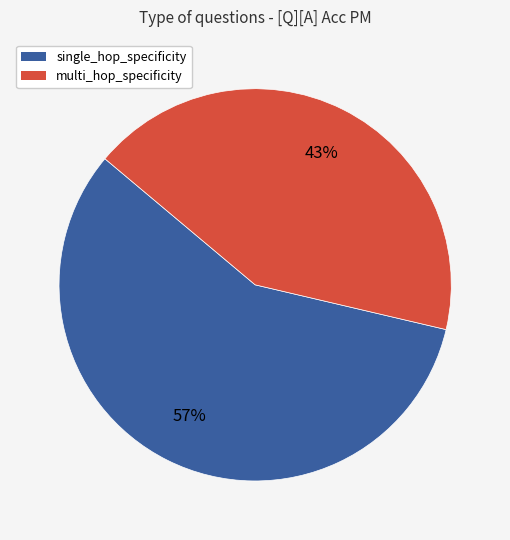

How many slices are in this pie chart?

2